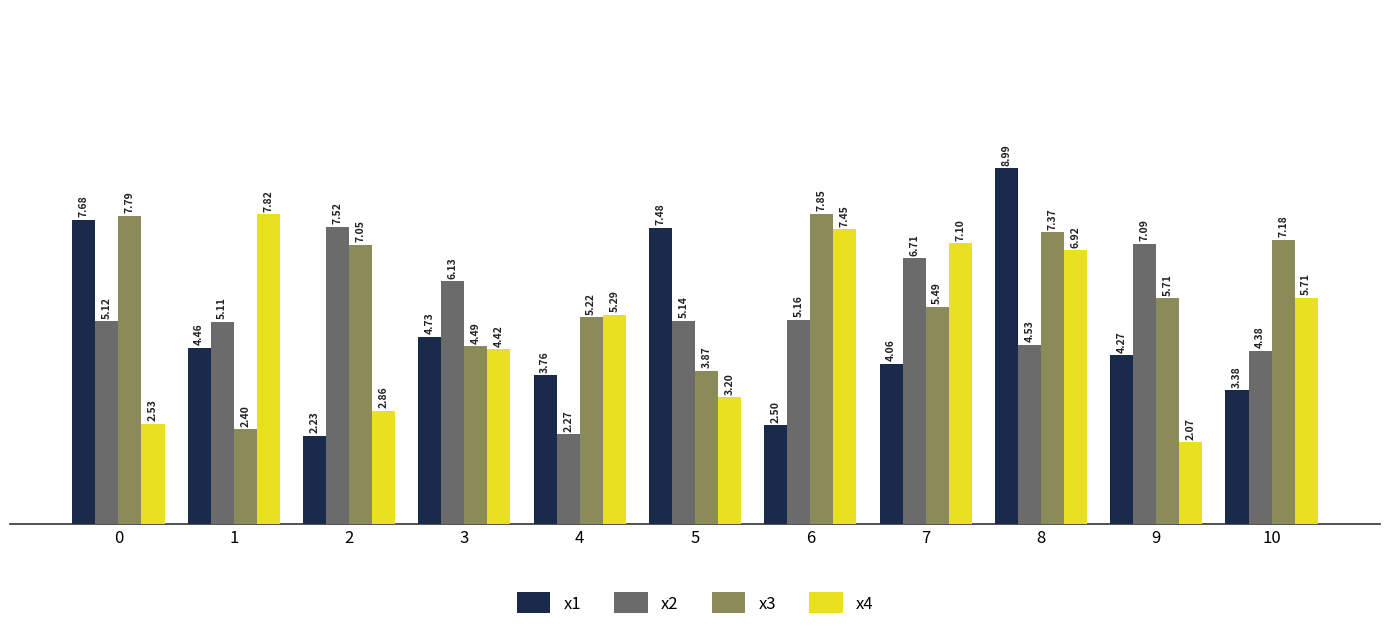

At which category is the sum across all series the highest?

8